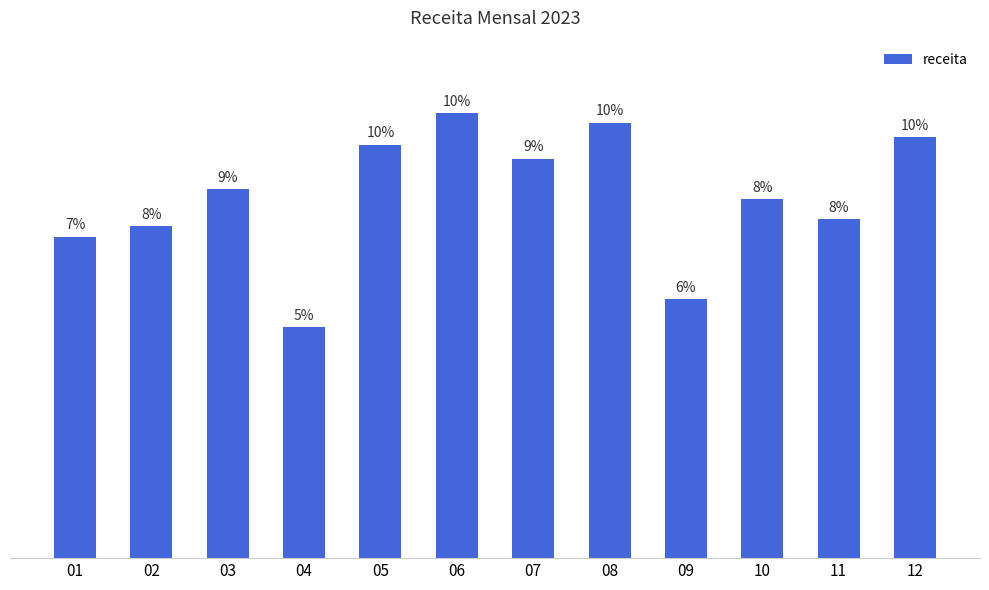

Are the bars horizontal?

No